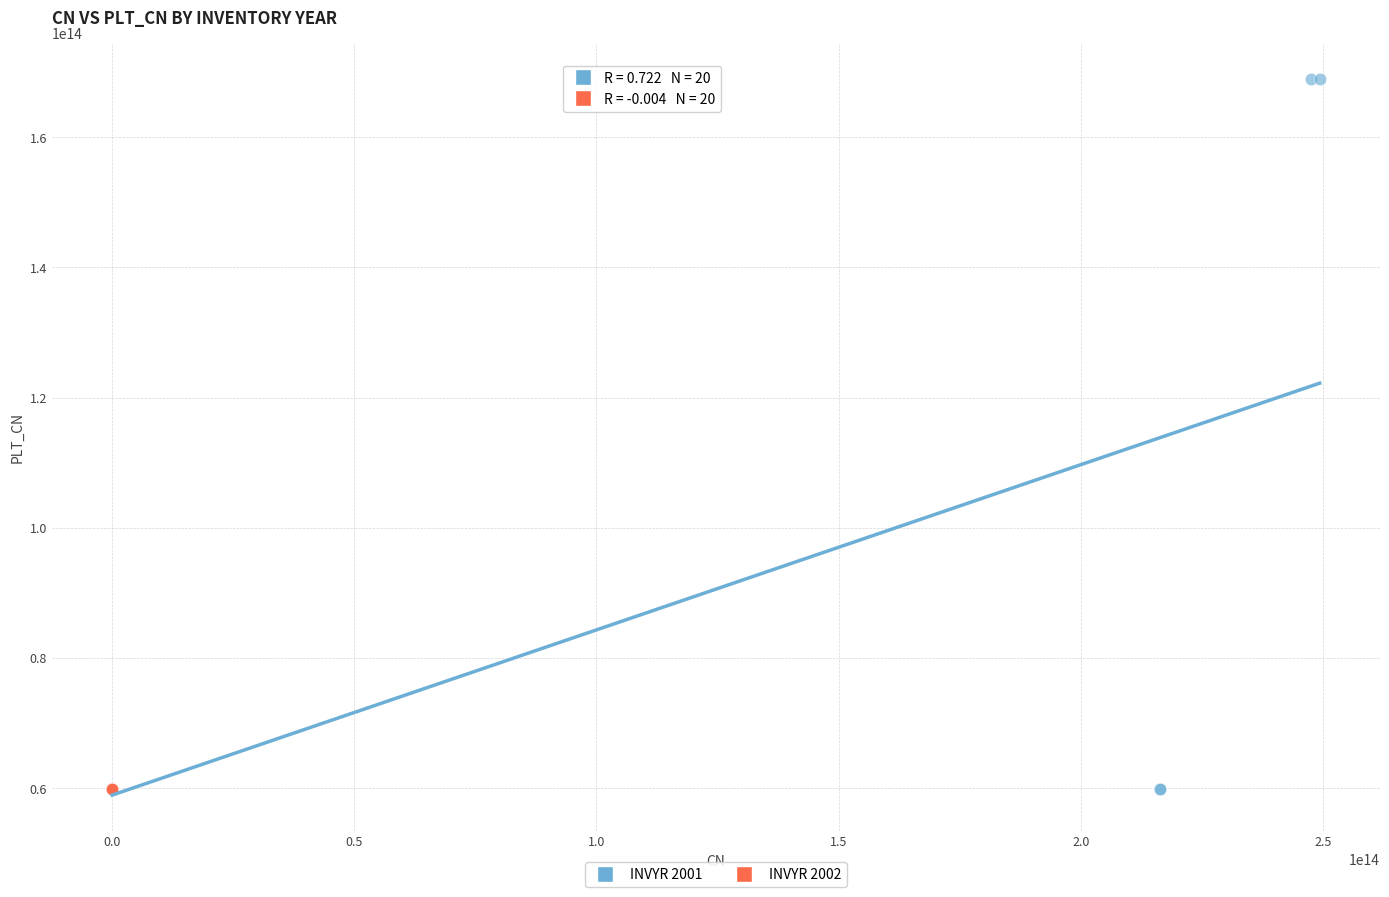

Which series contains the highest Y value?

INVYR 2001